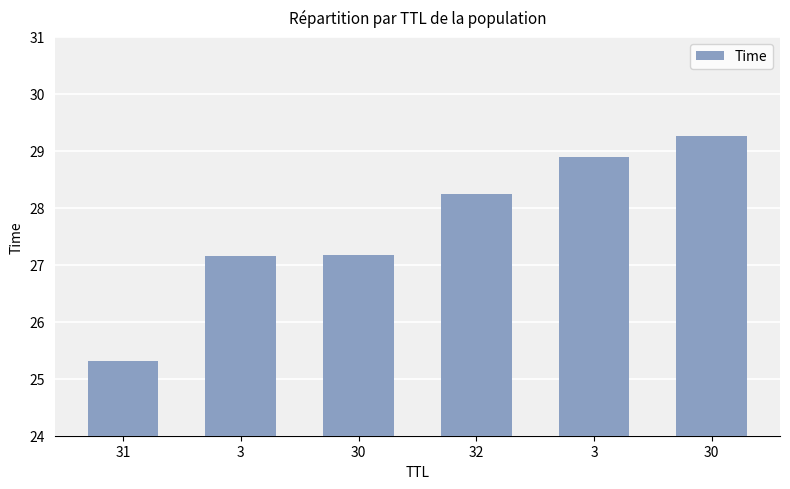

The value at 30 is 27.2. True or false?

True